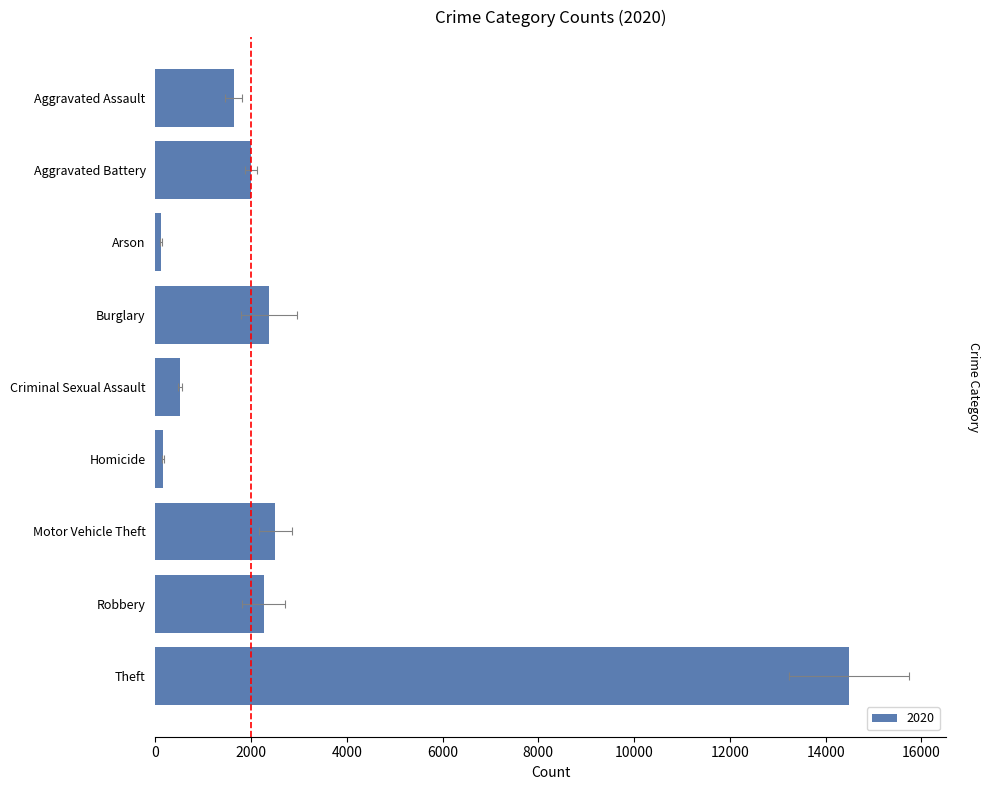

At which category is the sum across all series the highest?

Theft